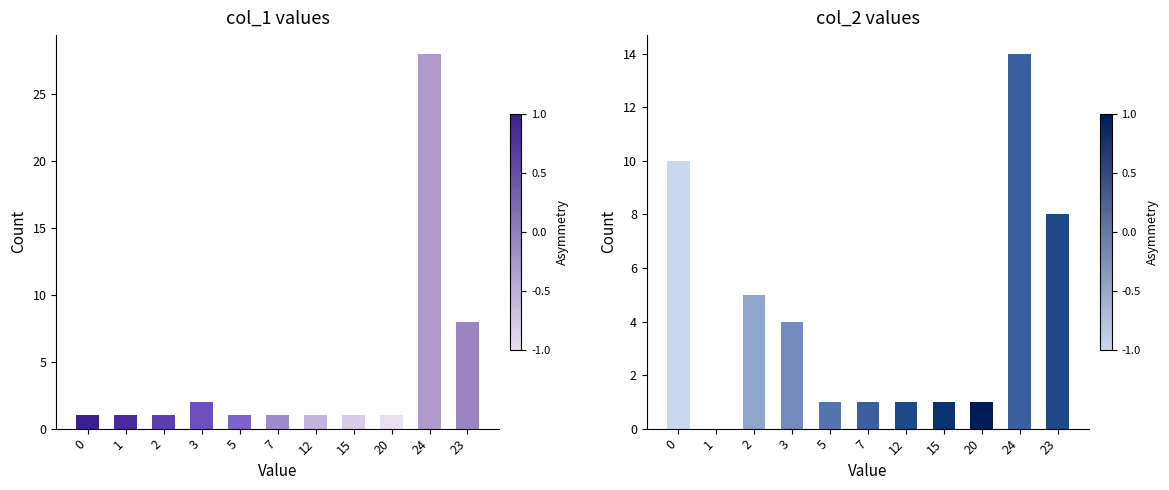

Reading left to right, transcribe all the data shown in this chart.

col_1: 1	1	1	2	1	1	1	1	1	28	8
col_2: 10	0	5	4	1	1	1	1	1	14	8